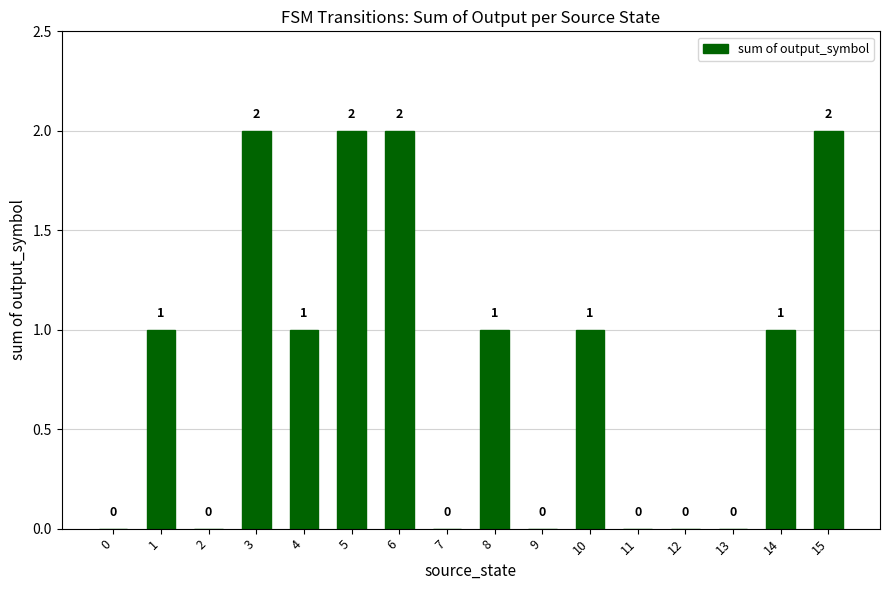

Reading left to right, extract all data points from this chart.

0=0	1=1	2=0	3=2	4=1	5=2	6=2	7=0	8=1	9=0	10=1	11=0	12=0	13=0	14=1	15=2